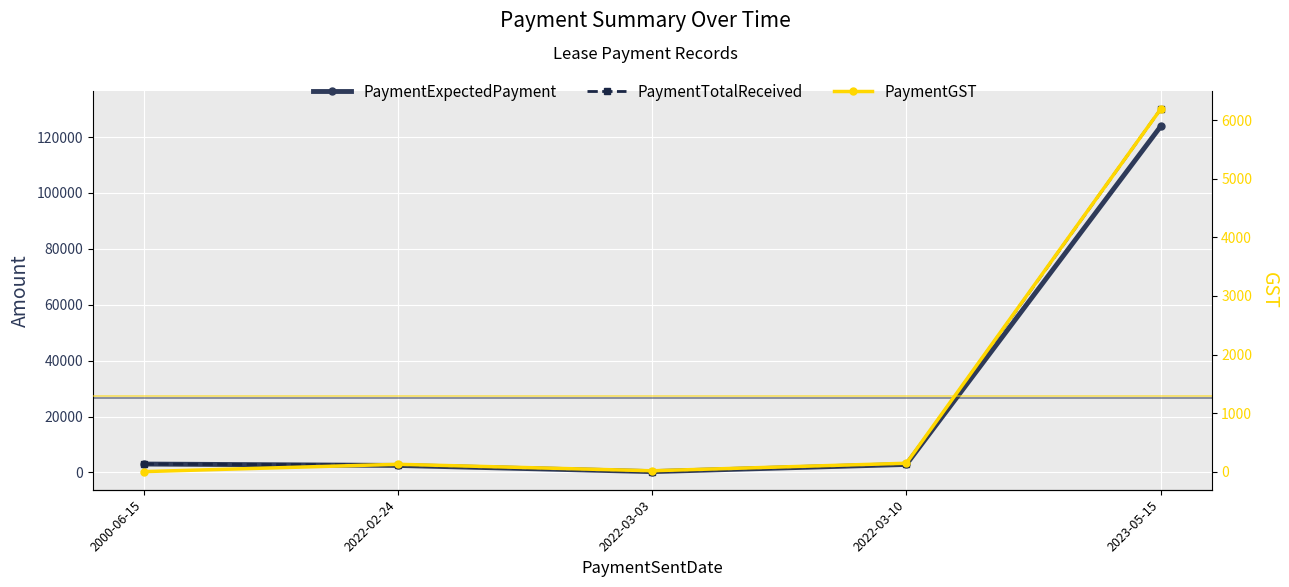

Which label corresponds to the smallest value in the chart?

2000-06-15